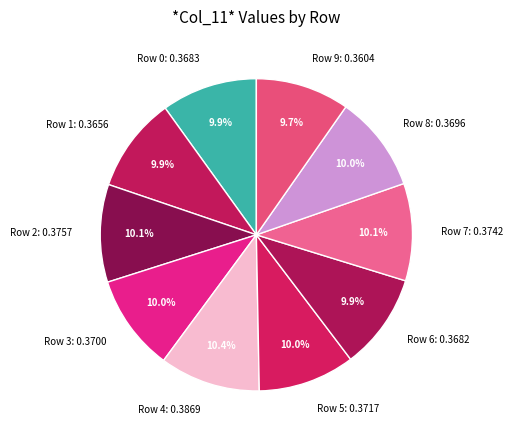

How many slices are in this pie chart?

10